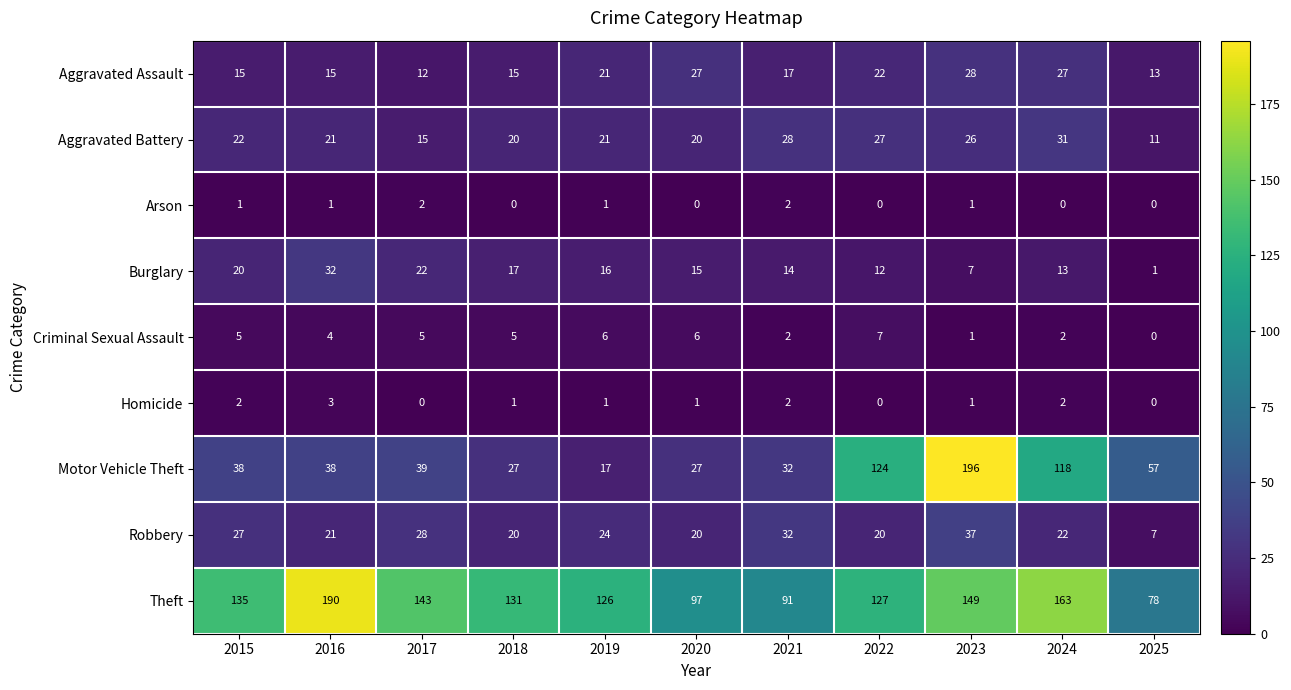

What is the difference between the highest and lowest values at 2019?

125